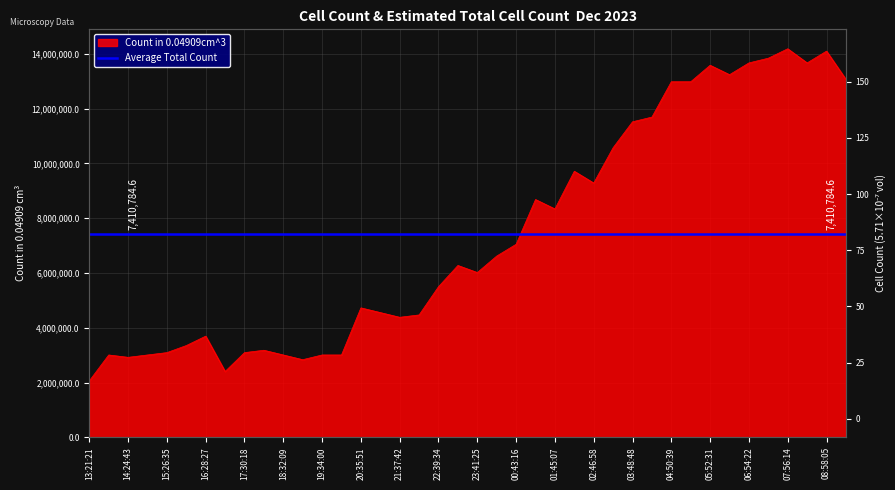

True or false: Count in 0.04909cm^3 has a value of 136.0 at 23_12_02_04_19_44.

True